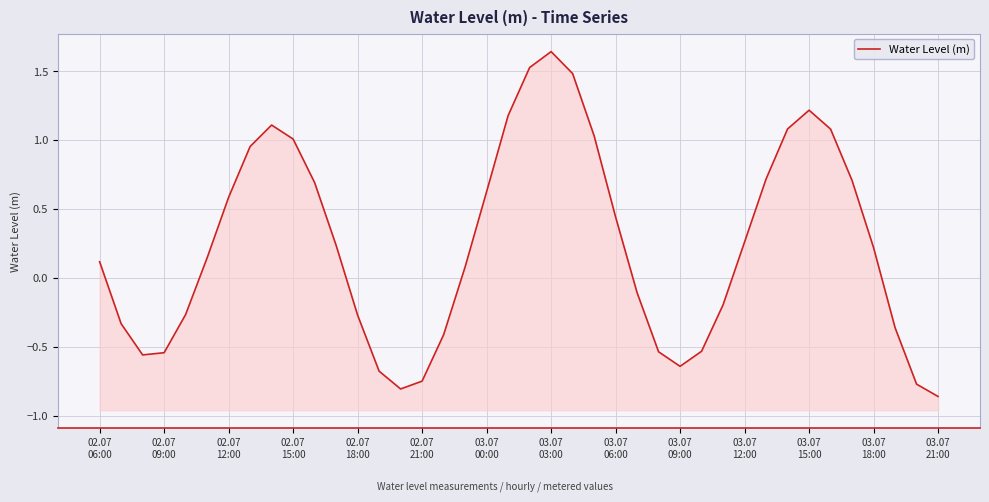

The value at 03.07
03:00 is 0.5. True or false?

False